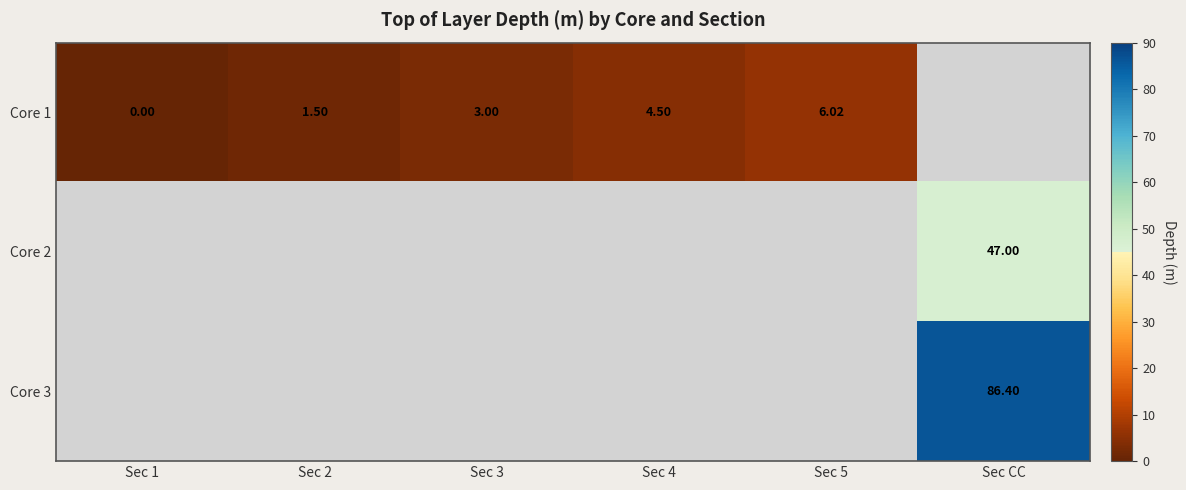

What is the difference between the maximum and minimum values in the Core 1 series?

6.0